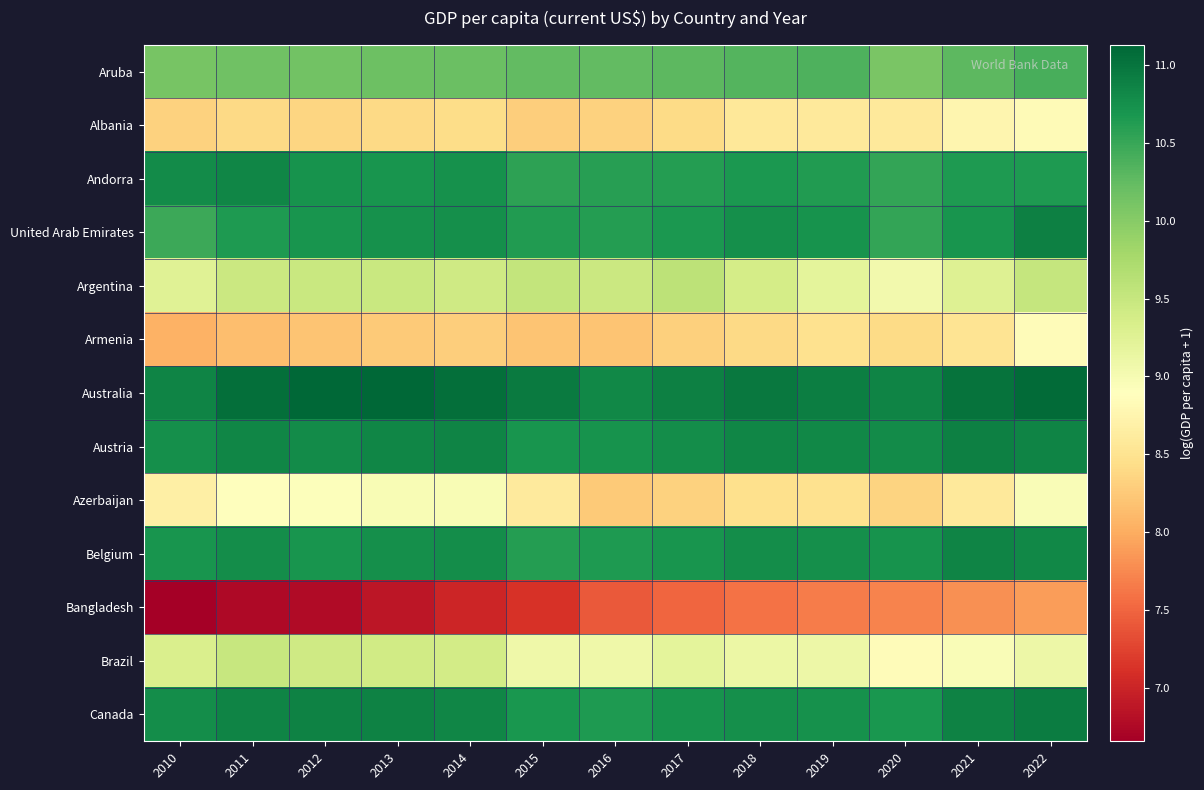

What is the maximum value shown in the chart?

11.1